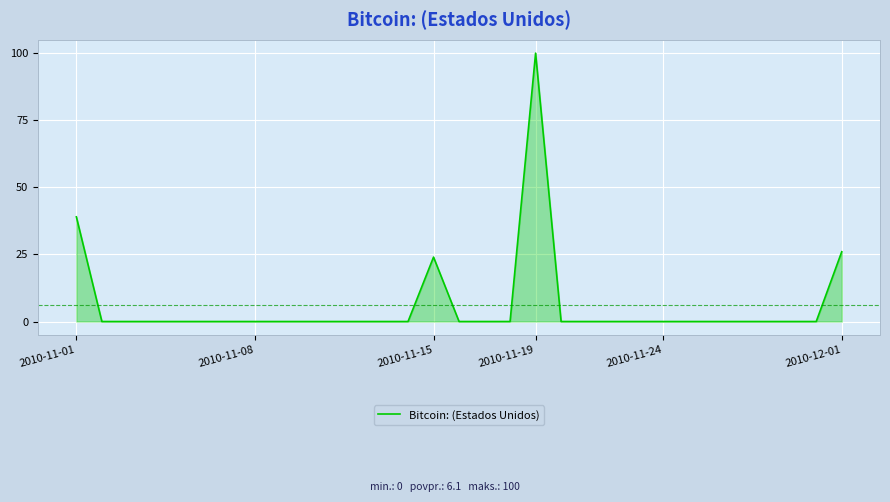

What is the difference between the maximum and minimum values?

100